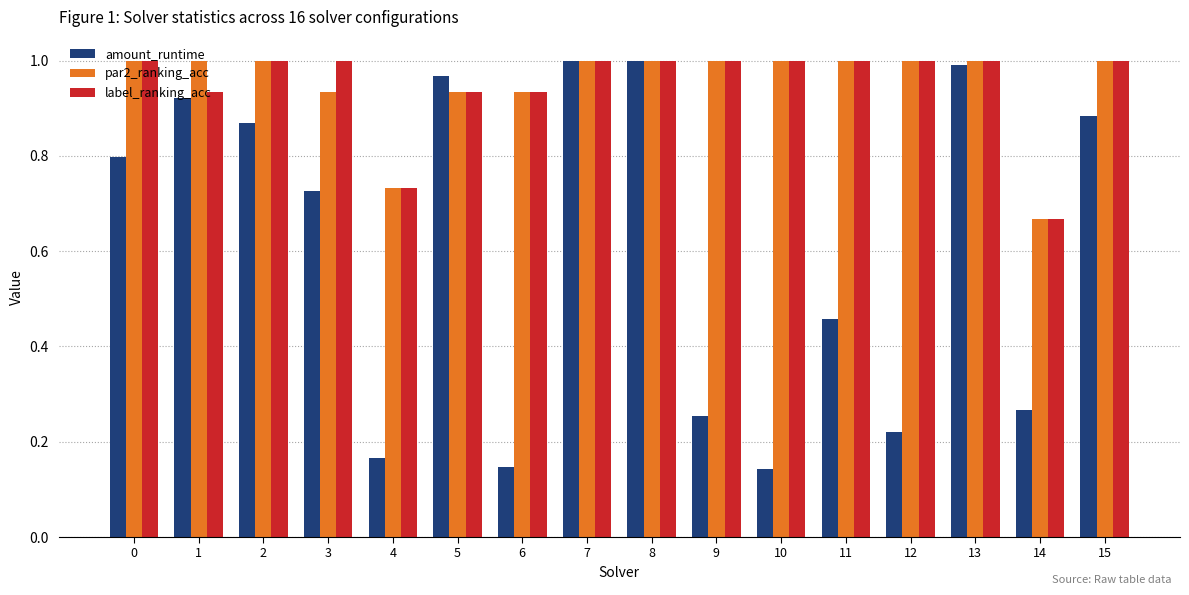

What is the sum of all amount_runtime values?

9.8